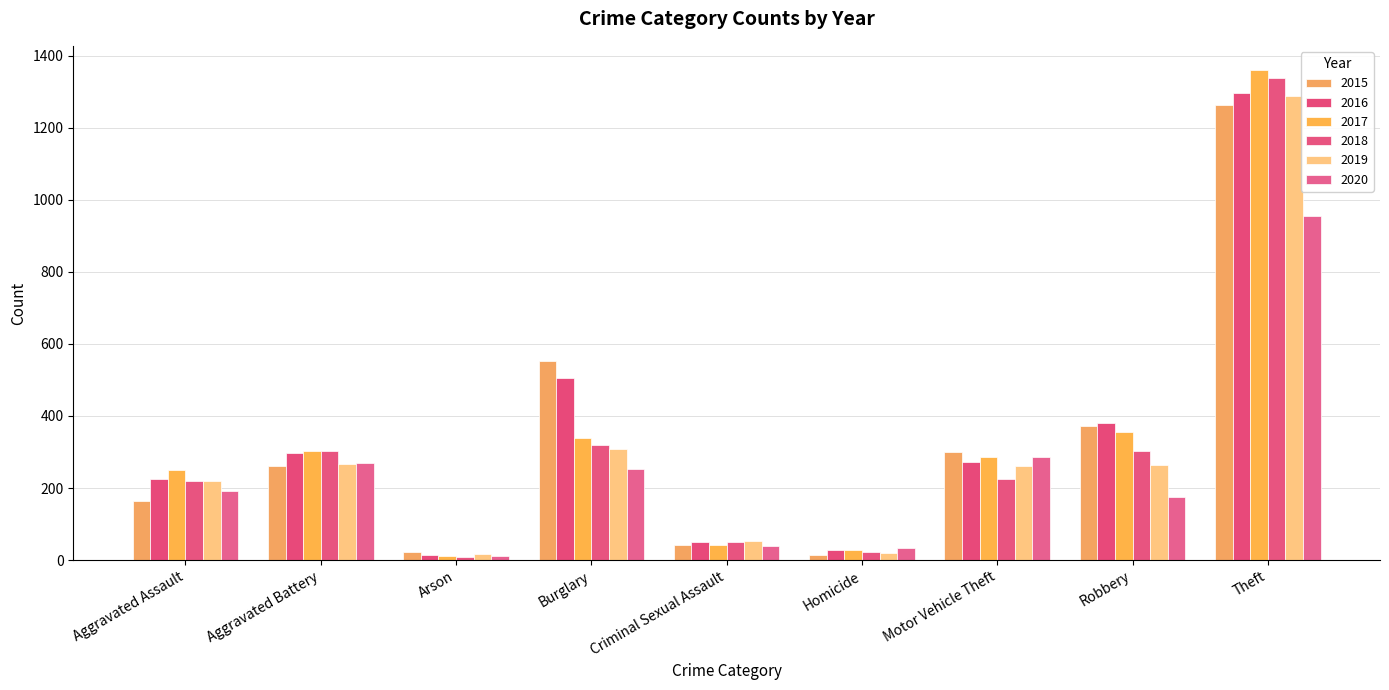

Rank the series at Aggravated Battery from highest to lowest value.

2017, 2018, 2016, 2020, 2019, 2015